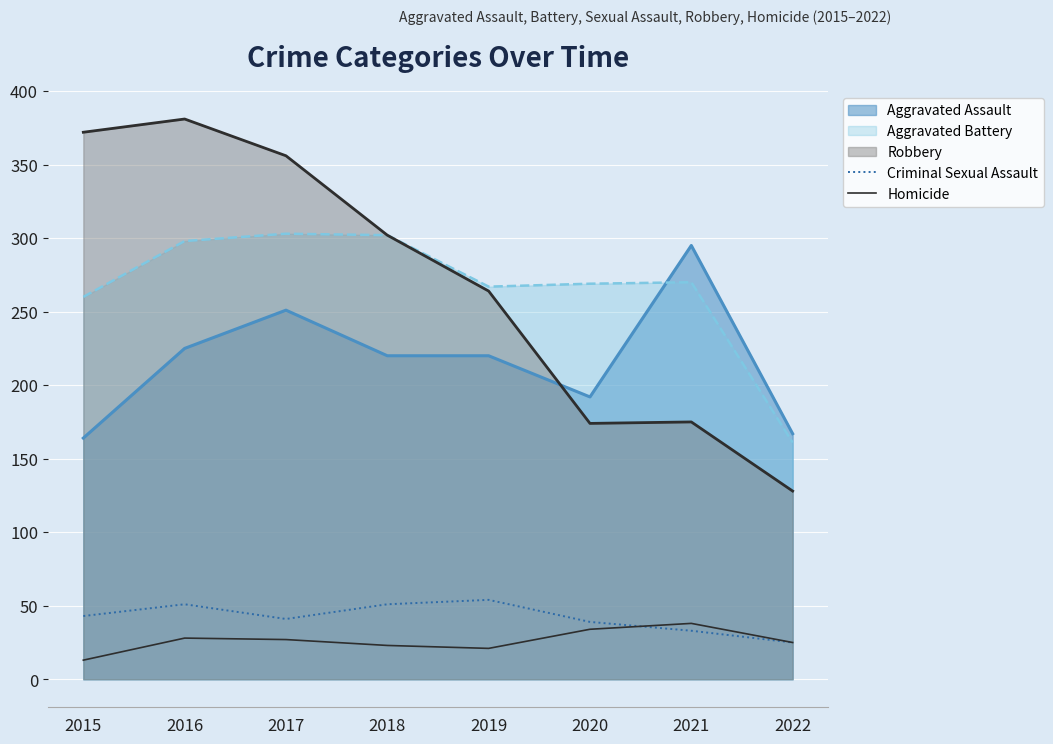

What is the highest value of the Criminal Sexual Assault series?

54